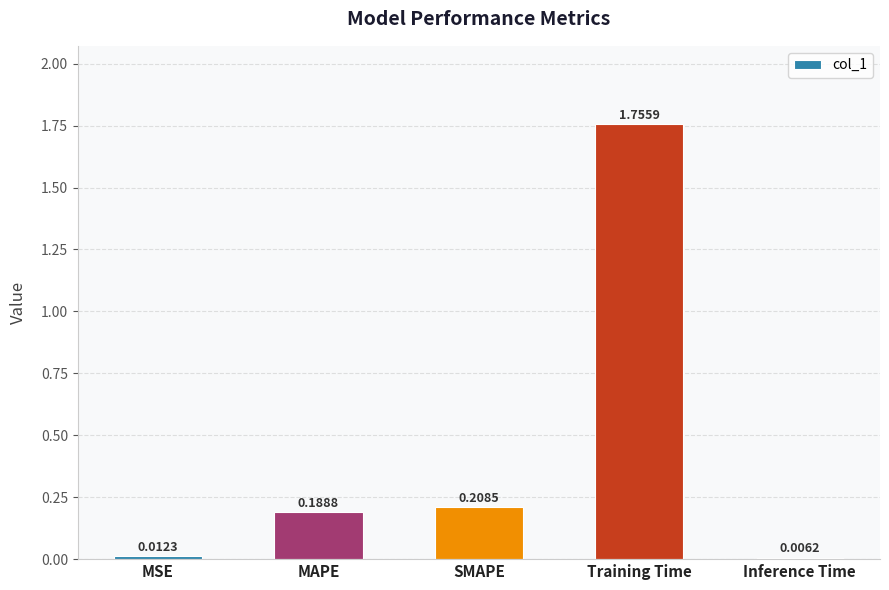

How many series are shown in this chart?

1